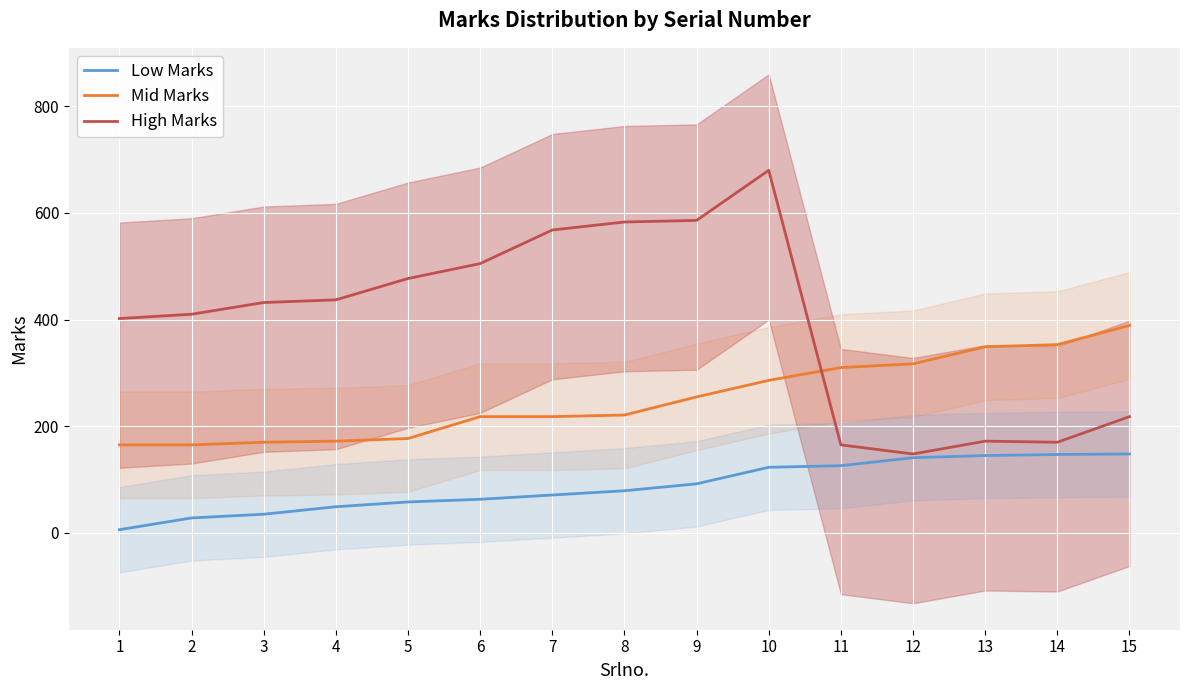

Rank the categories by Low Marks value from lowest to highest.

1, 2, 3, 4, 5, 6, 7, 8, 9, 10, 11, 12, 13, 14, 15